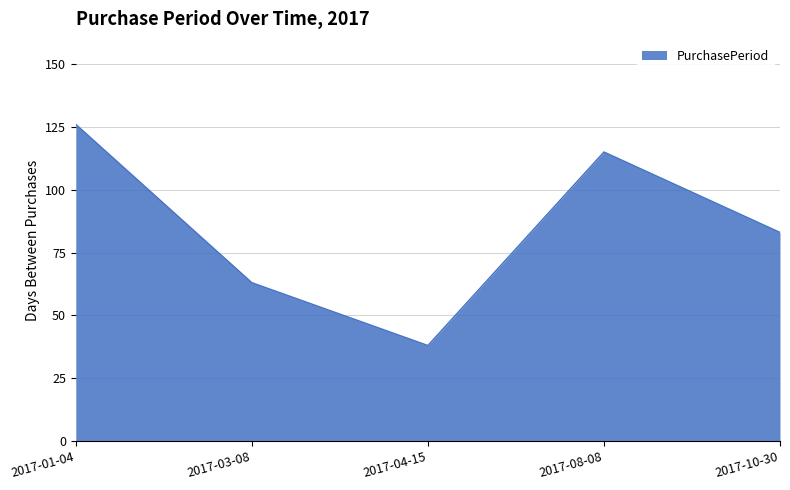

What position from the right is 2017-04-15?

3